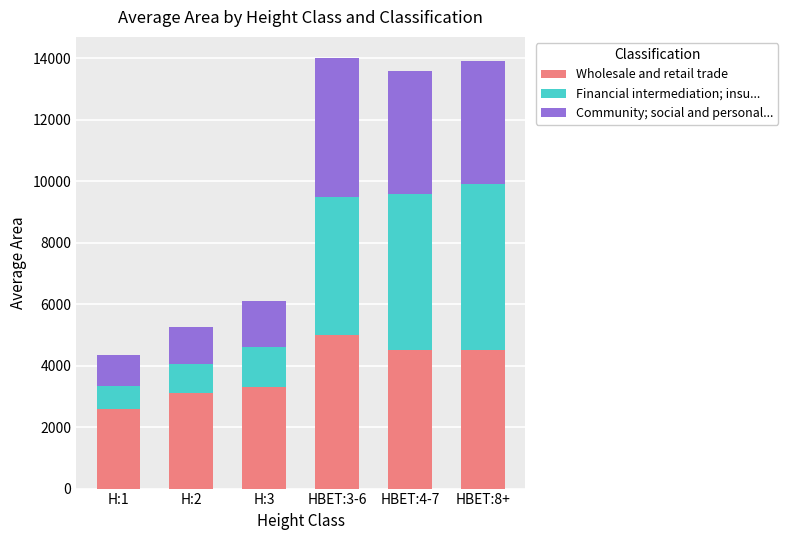

What is the total value across all series at H:2?

5250